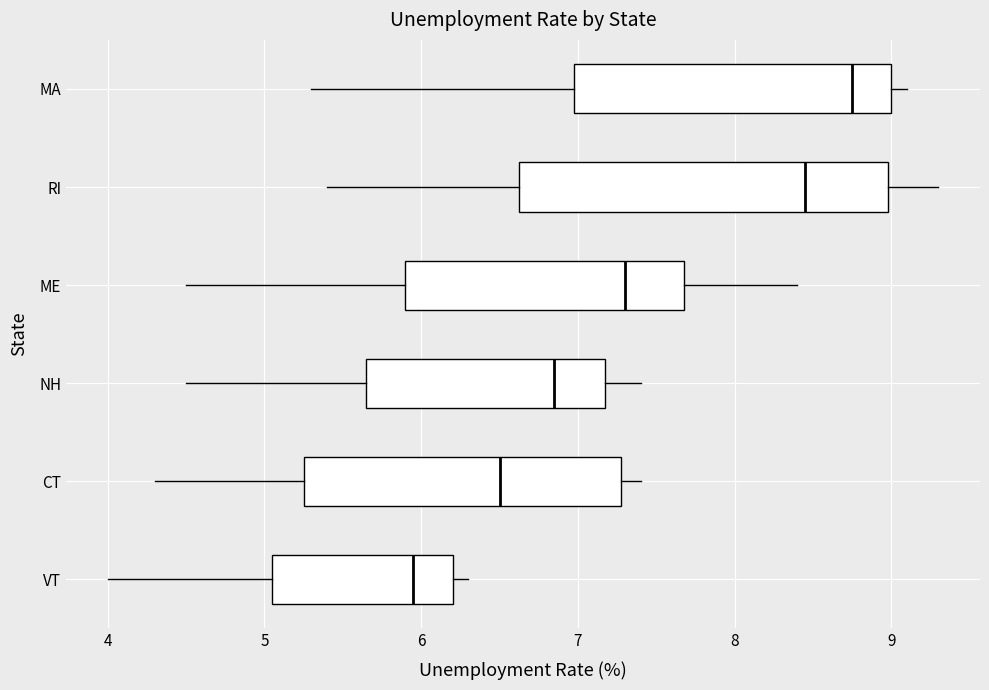

Which box has the furthest to the right median line?

MA